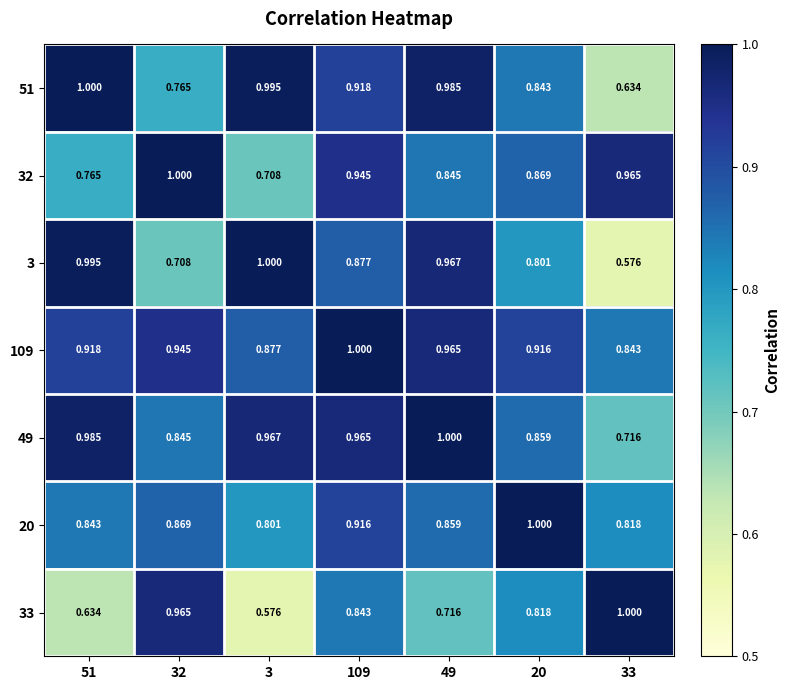

Is the value of 51 at 51 greater than the value of 109 at 49?

Yes